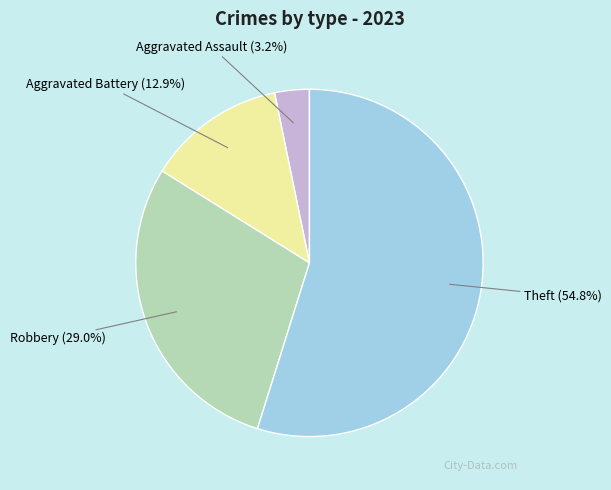

Which slice represents more than half of the pie?

Theft